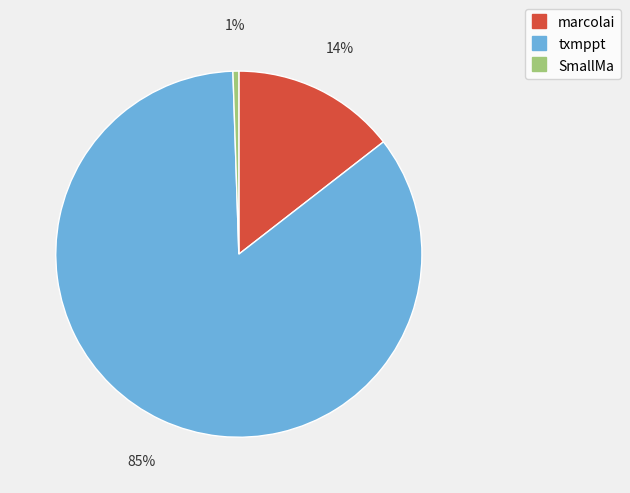

To the nearest percent, what is the difference between the largest and smallest slice percentages?

84%